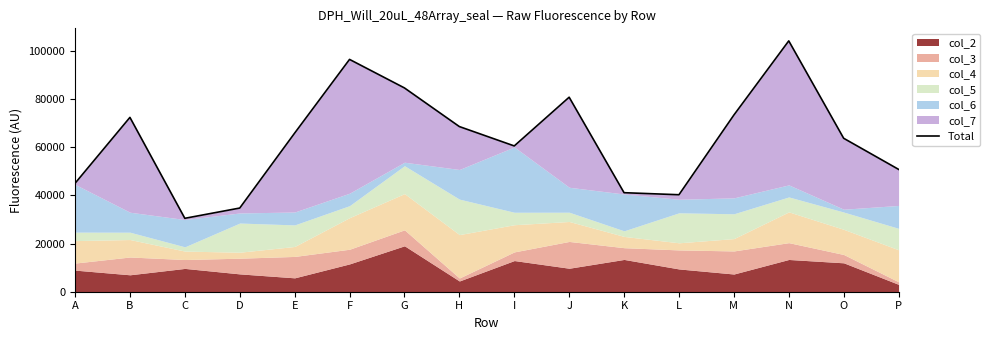

What is the value of the 8th point from the left?

68646